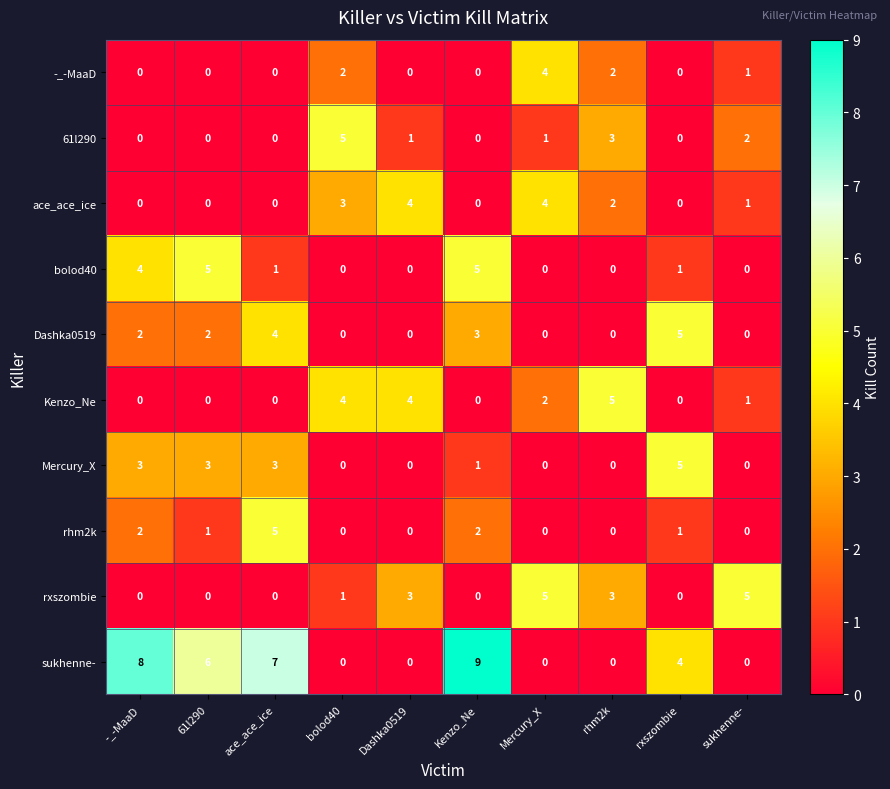

How many Mercury_X values are between 0 and 3?

9